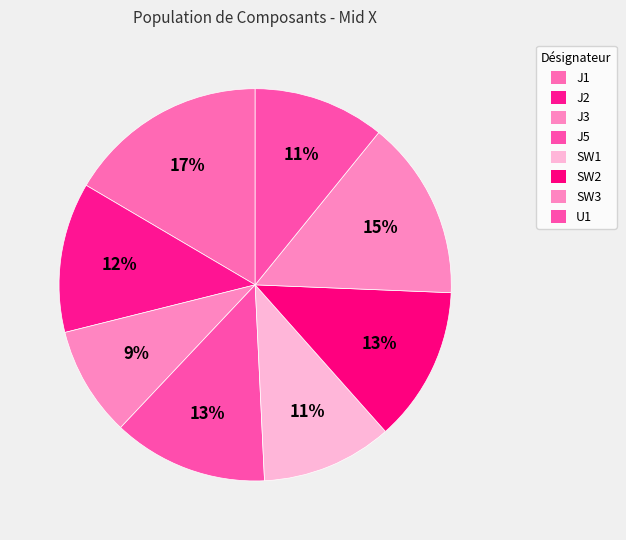

To the nearest percent, what is the average slice percentage?

12%